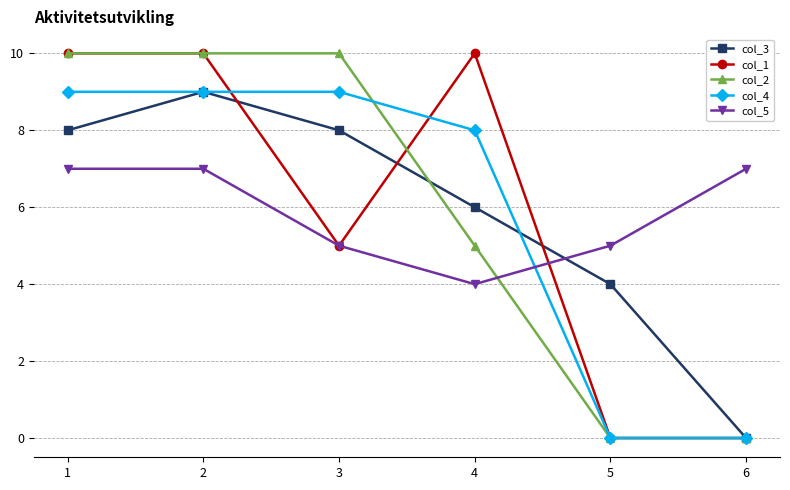

True or false: col_1 has more than 0 points higher than both neighbors.

True